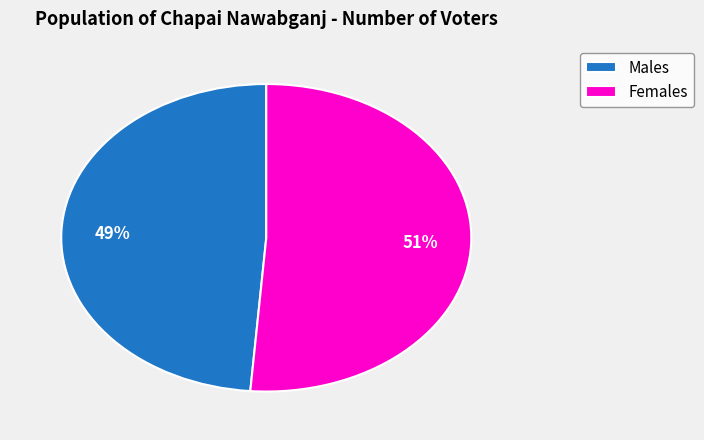

Which category has the biggest portion of the pie?

Females